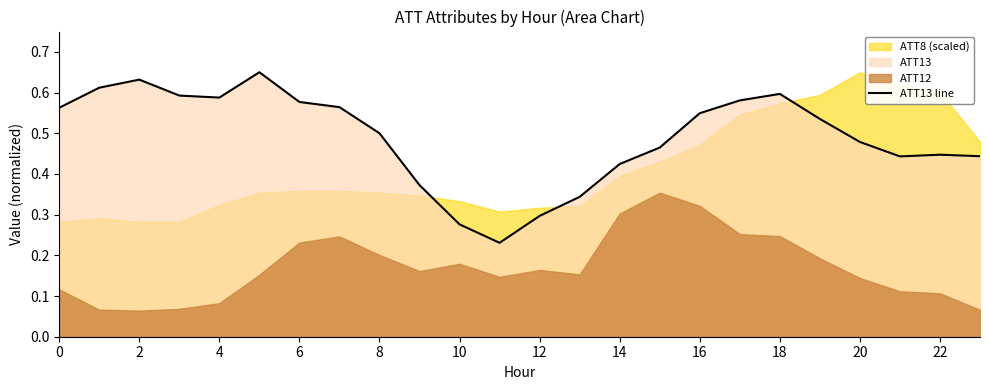

What is the value of the 10th point from the left?

0.4